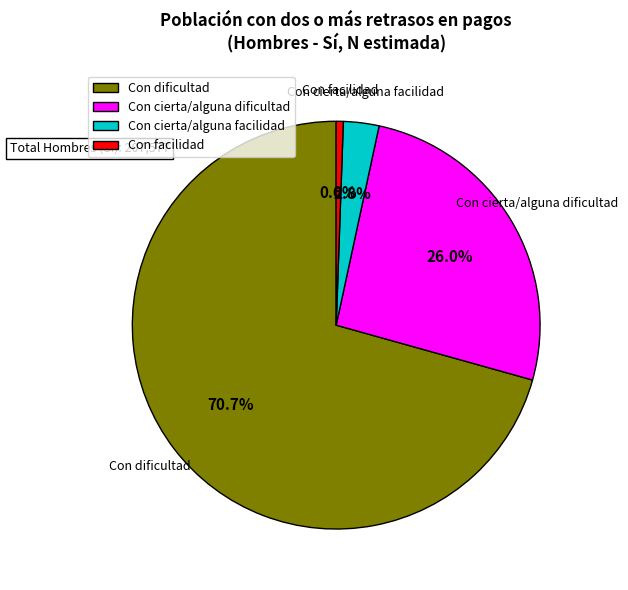

Which category accounts for the majority?

Con dificultad